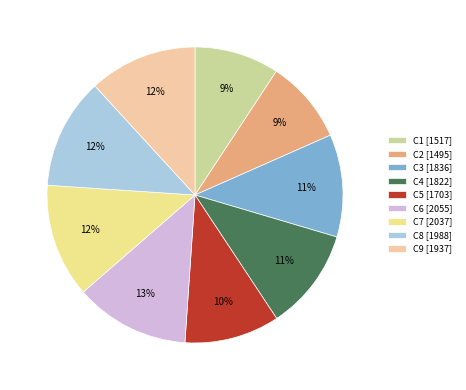

Approximately how many times larger is the value at C4 compared to C1?

1.2